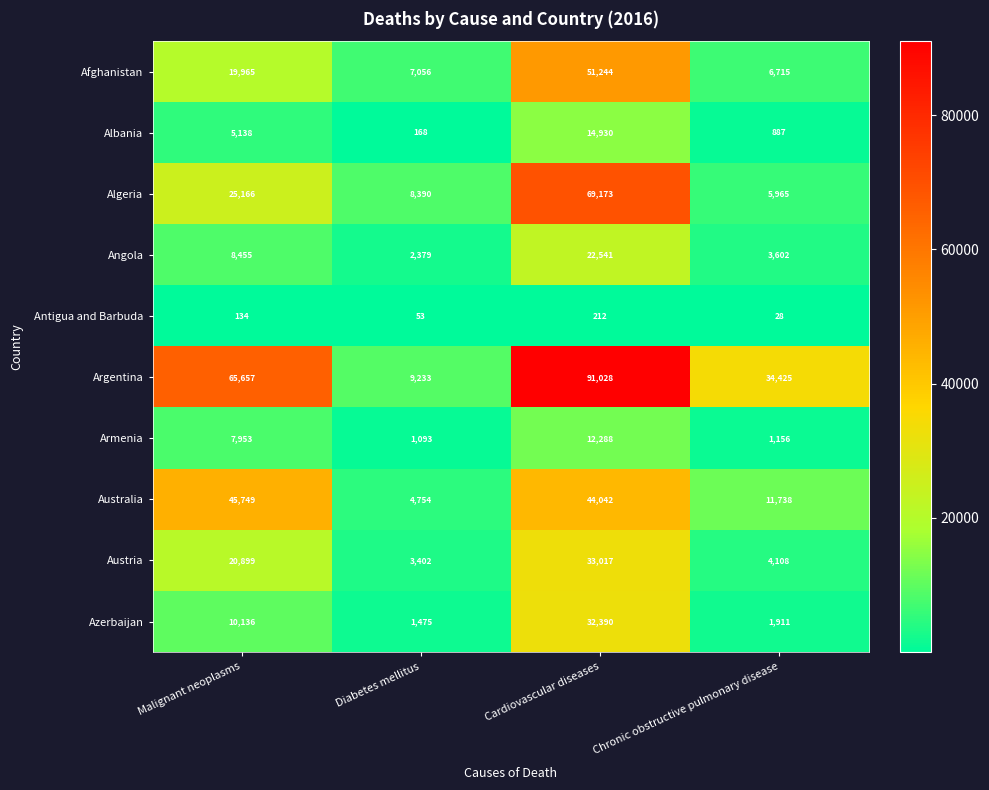

Rank the series at Malignant neoplasms from lowest to highest value.

Antigua and Barbuda, Albania, Armenia, Angola, Azerbaijan, Afghanistan, Austria, Algeria, Australia, Argentina